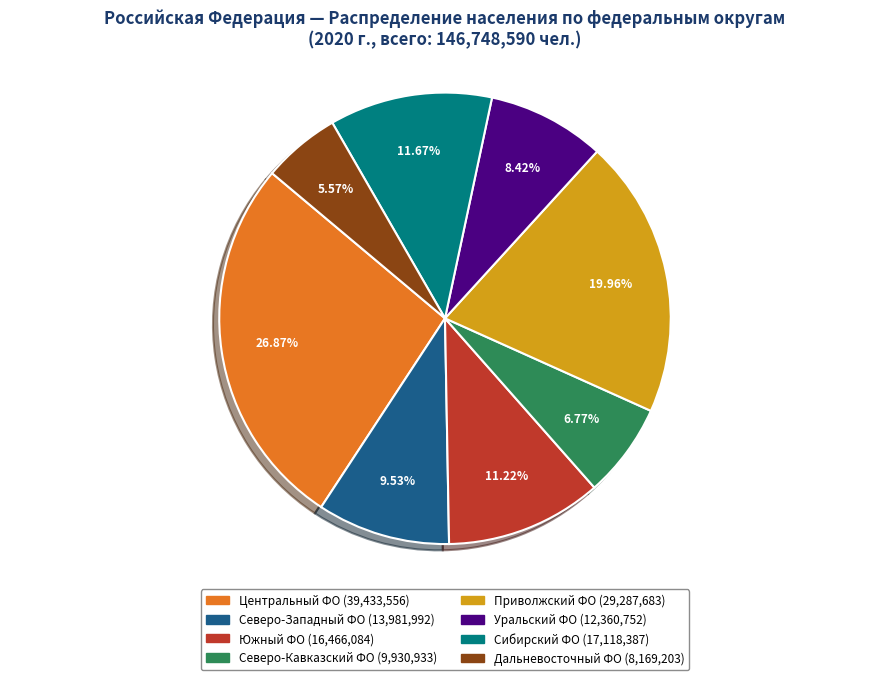

Approximately how many times larger is the value at Северо-Кавказский ФО compared to Уральский ФО?

0.8